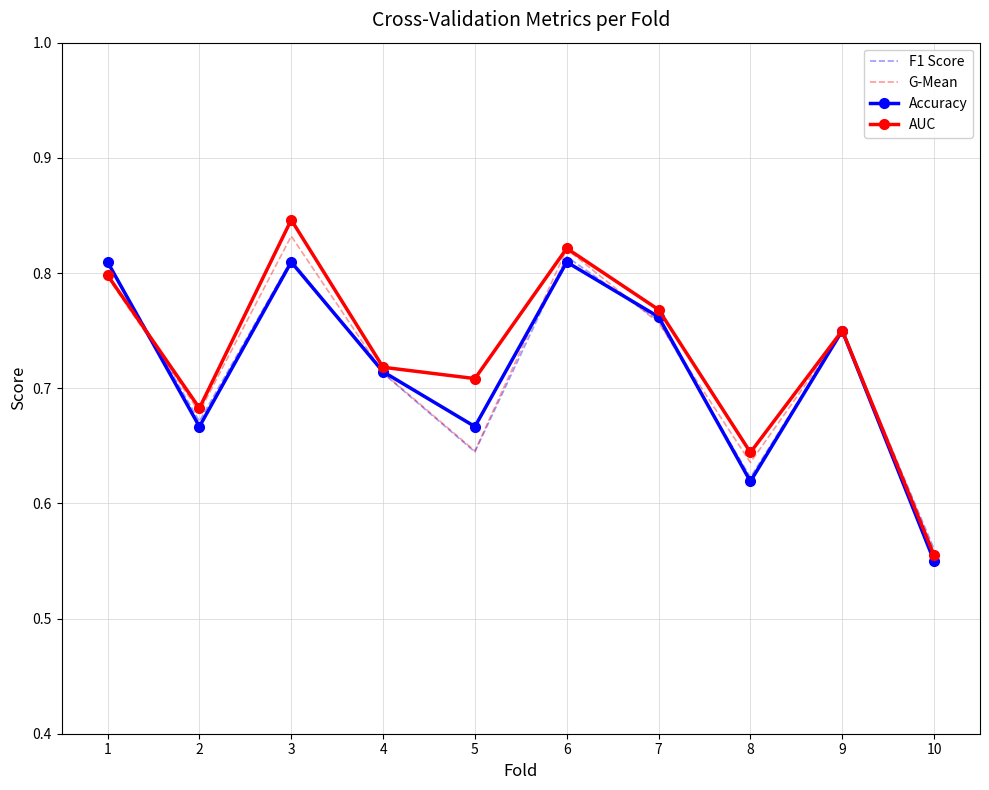

At which category does Accuracy reach its first local valley?

2